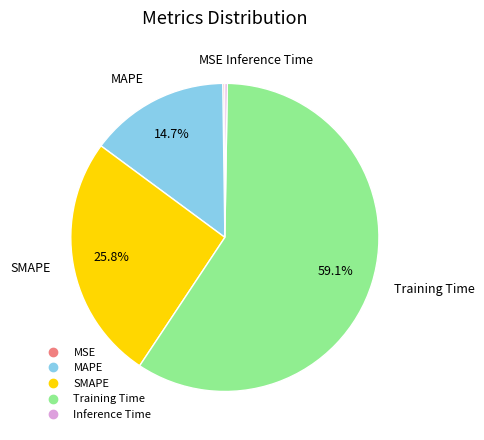

To the nearest percent, what is the difference between the largest and smallest slice percentages?

59%